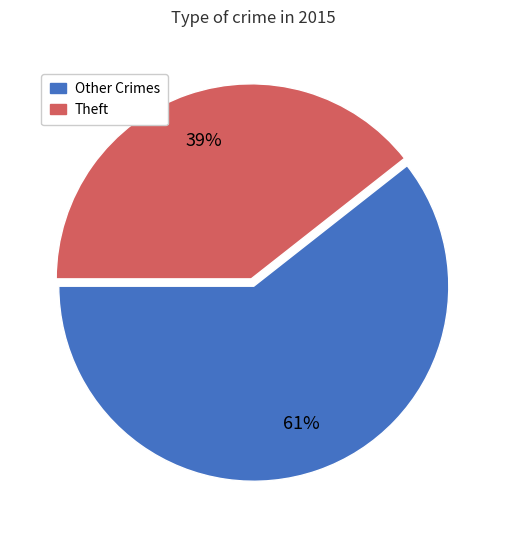

Is there a majority slice in this chart?

Yes